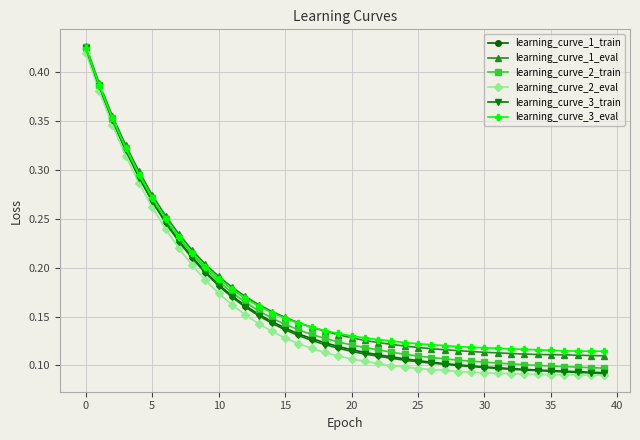

At how many categories does at least one series exceed 0?

40